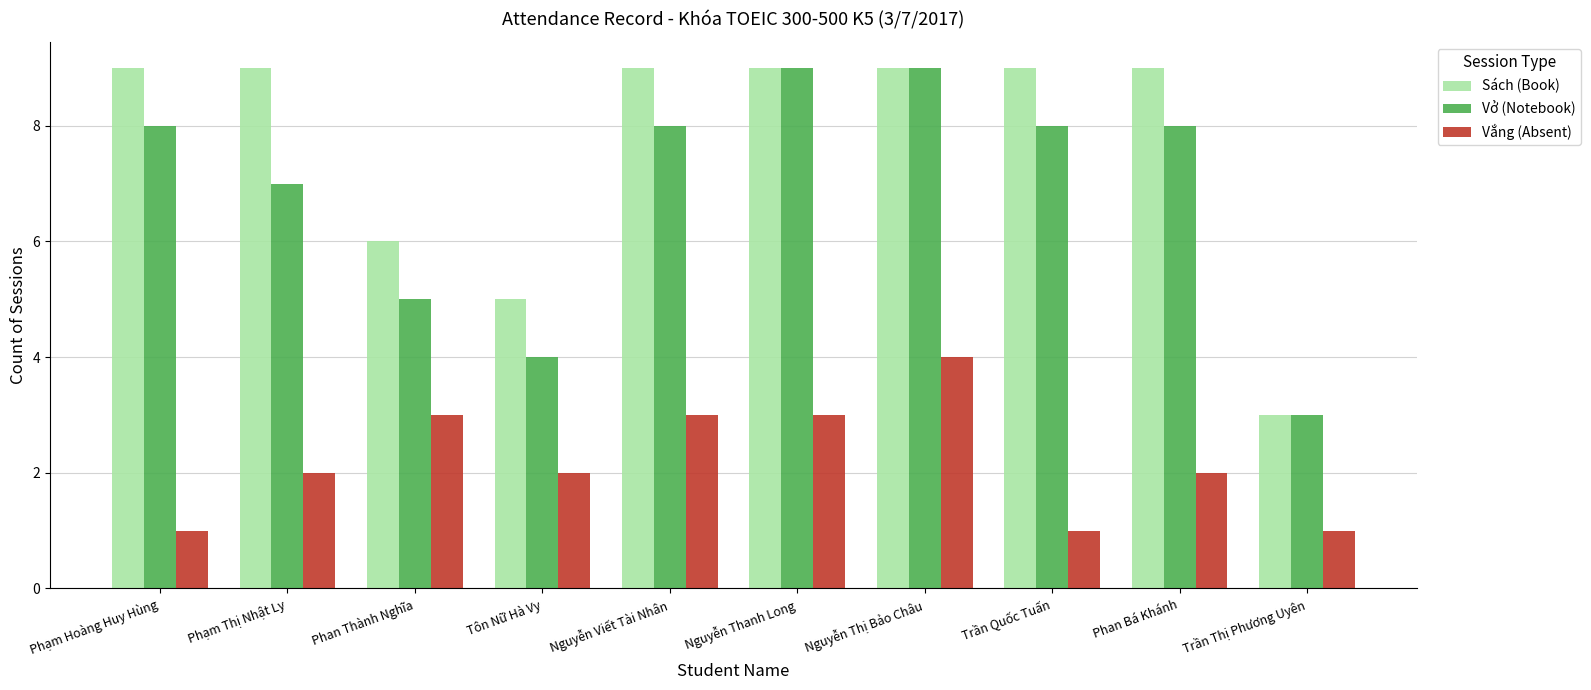

What is the difference between the Vở (Notebook) values at Phạm Hoàng Huy Hùng and Tôn Nữ Hà Vy?

4